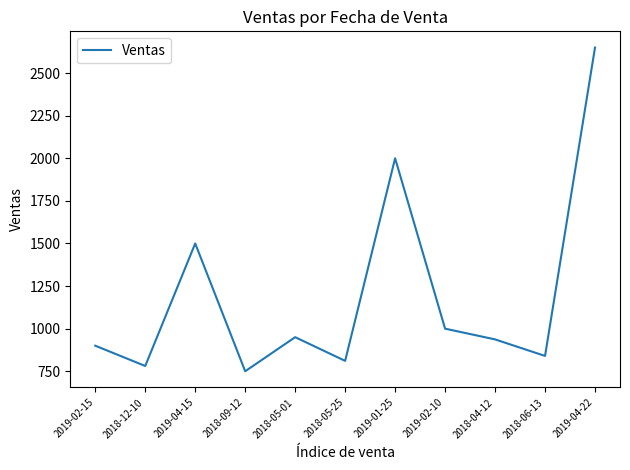

What is the greatest value displayed?

2650